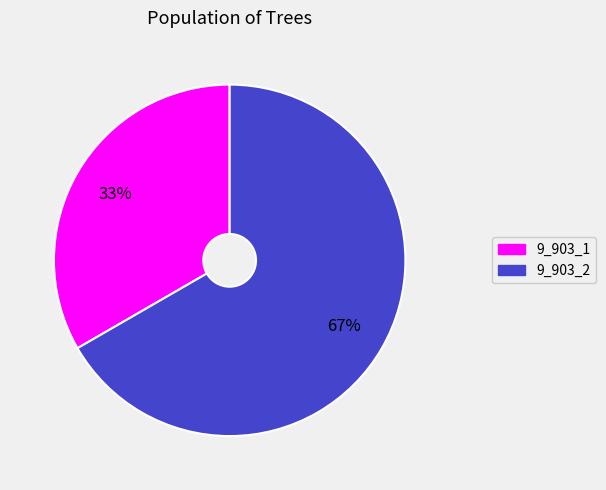

Which category has the smallest portion of the pie?

9_903_1